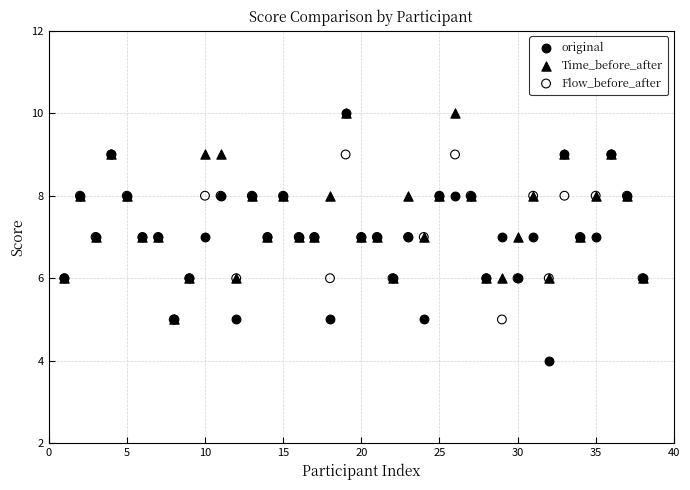

Which series reaches the minimum Y coordinate?

original